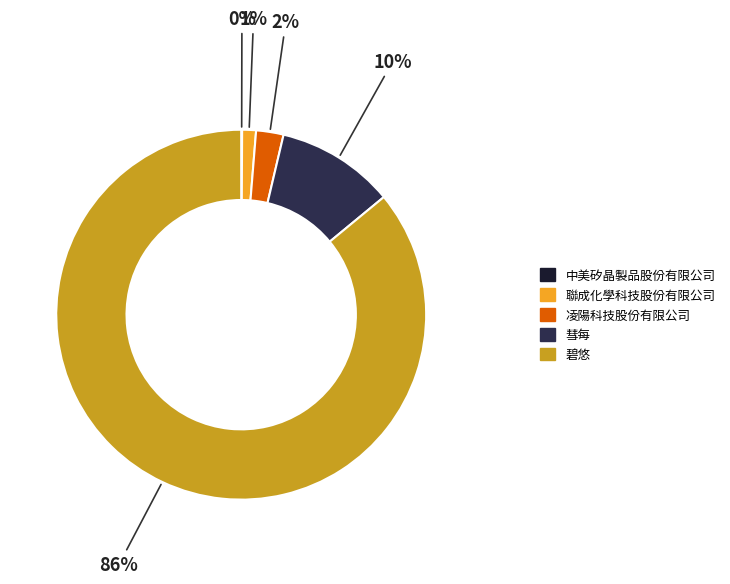

What is the largest slice in the pie chart?

碧悠